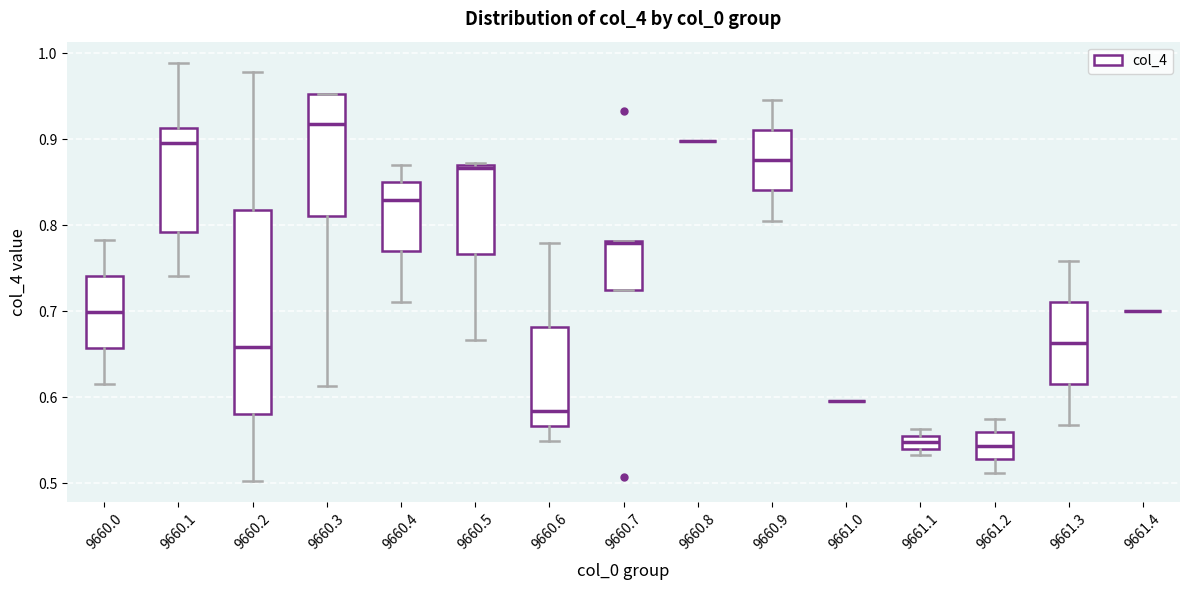

Where does the median line of the box at x = 9660.6 sit on the y-axis? The values are not printed on the chart, so give them approximately, as read against the axis.

0.58